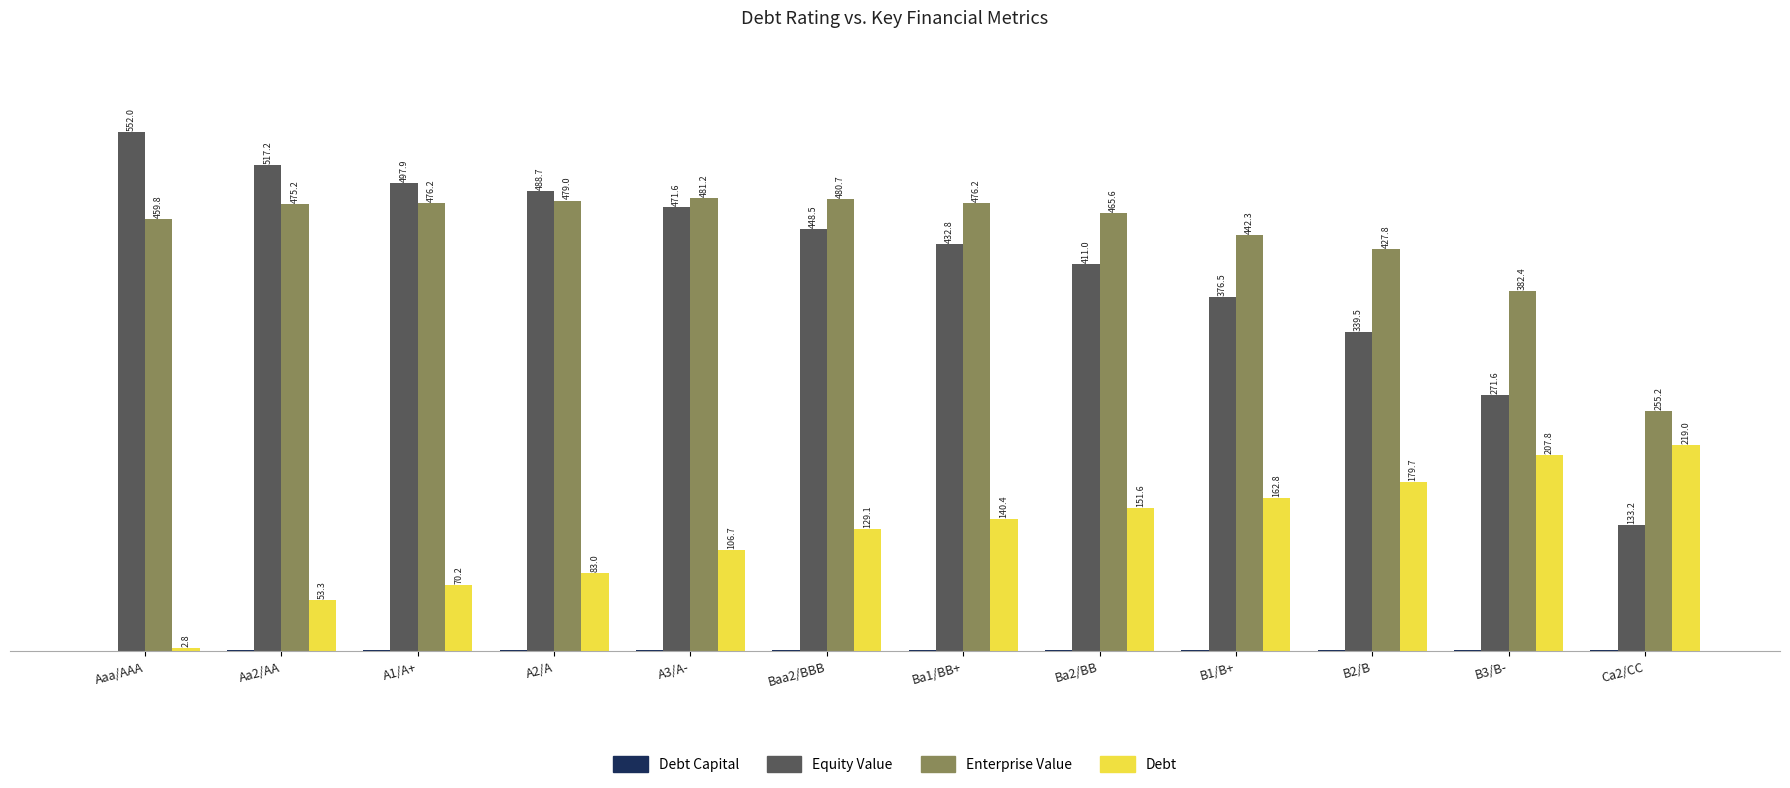

Is the value of Equity Value at Ba1/BB+ greater than the value of Enterprise Value at Aaa/AAA?

No